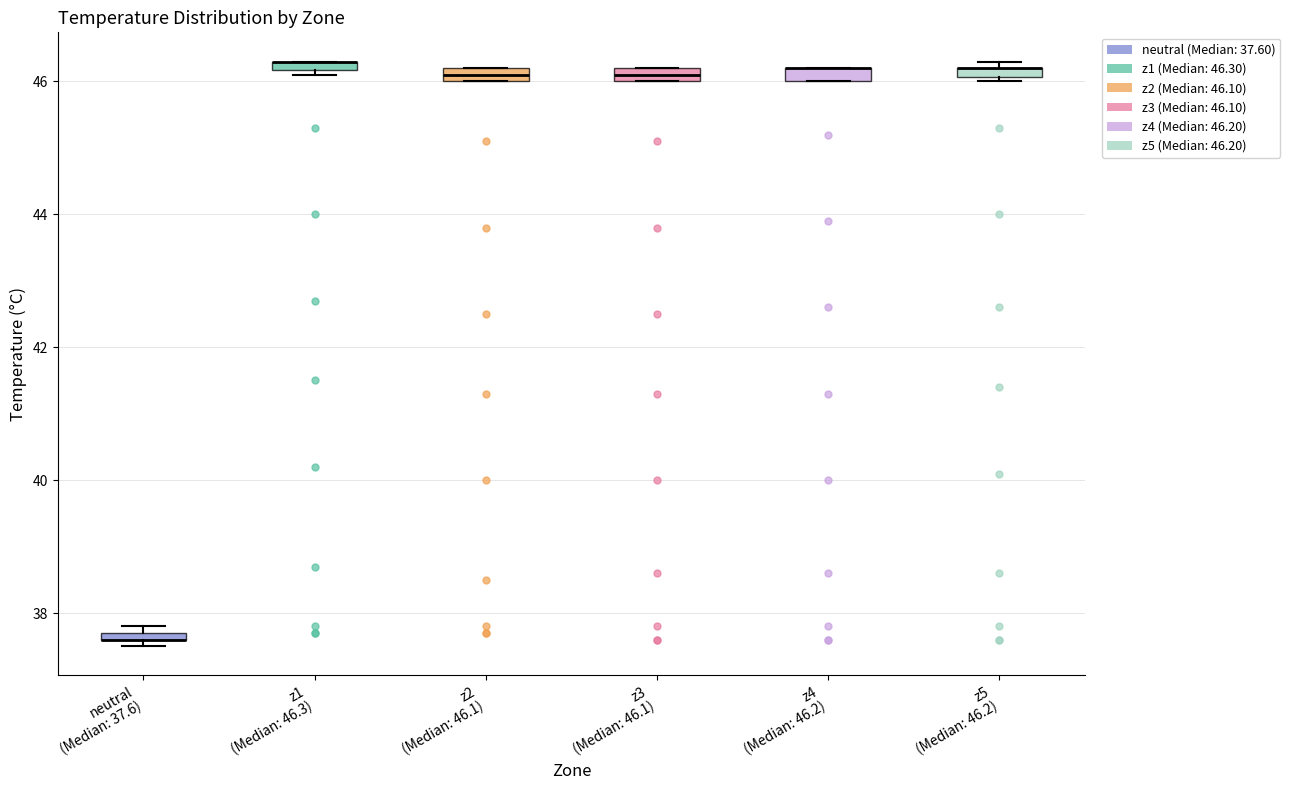

Where is the lower edge of the box for z4 (Median: 46.2) on the y-axis? The values are not printed on the chart, so give them approximately, as read against the axis.

46.0